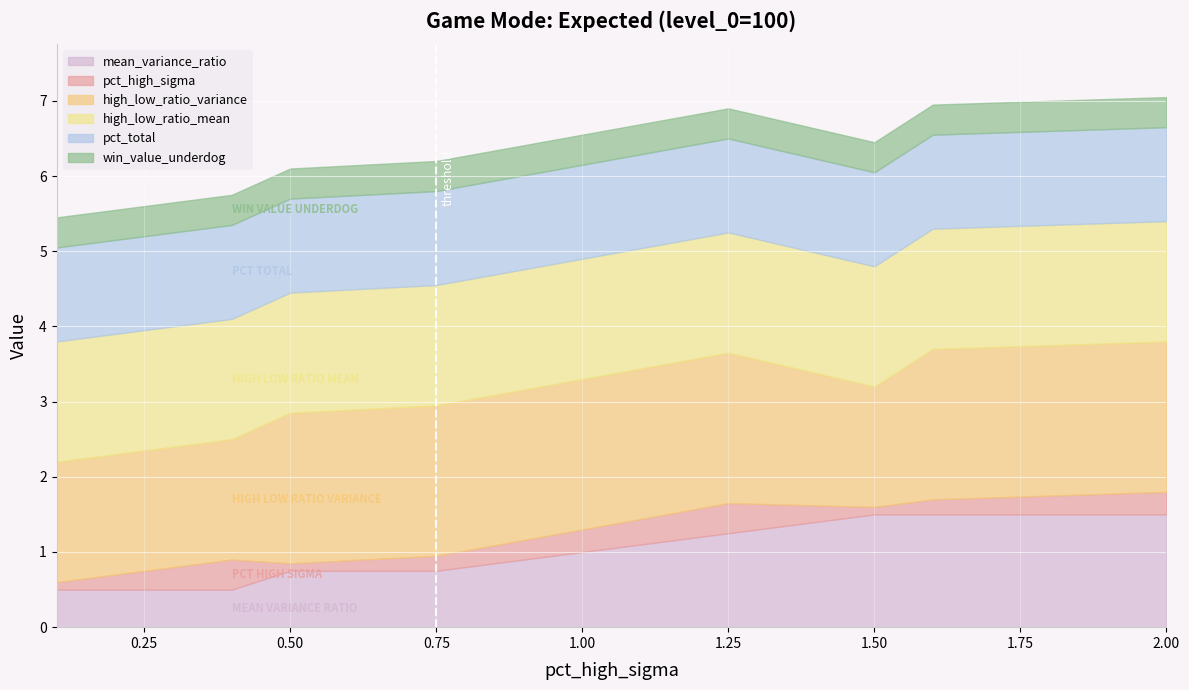

At which category is the sum across all series the highest?

2.0